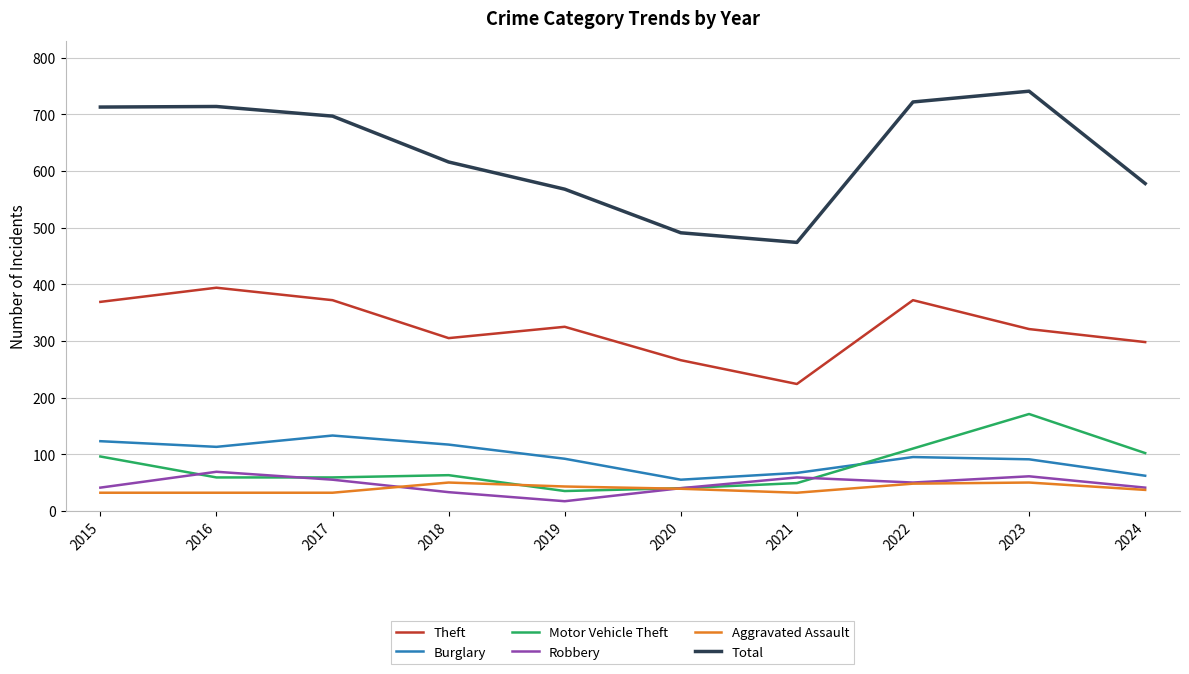

List the series in order of their peak value, lowest first.

Aggravated Assault, Robbery, Burglary, Motor Vehicle Theft, Theft, Total